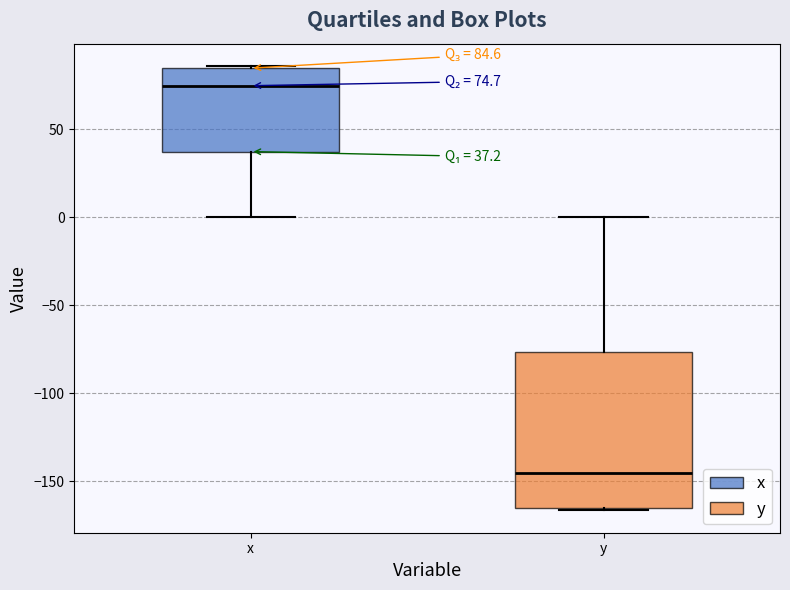

Which box's median line is the lowest?

y